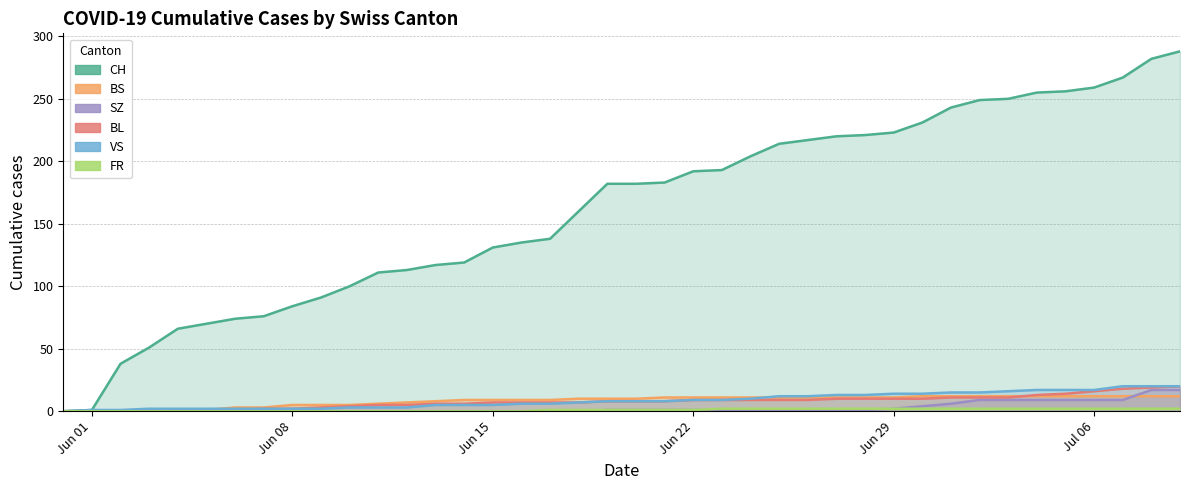

What is the value of the CH point at the 23rd from the left?

192